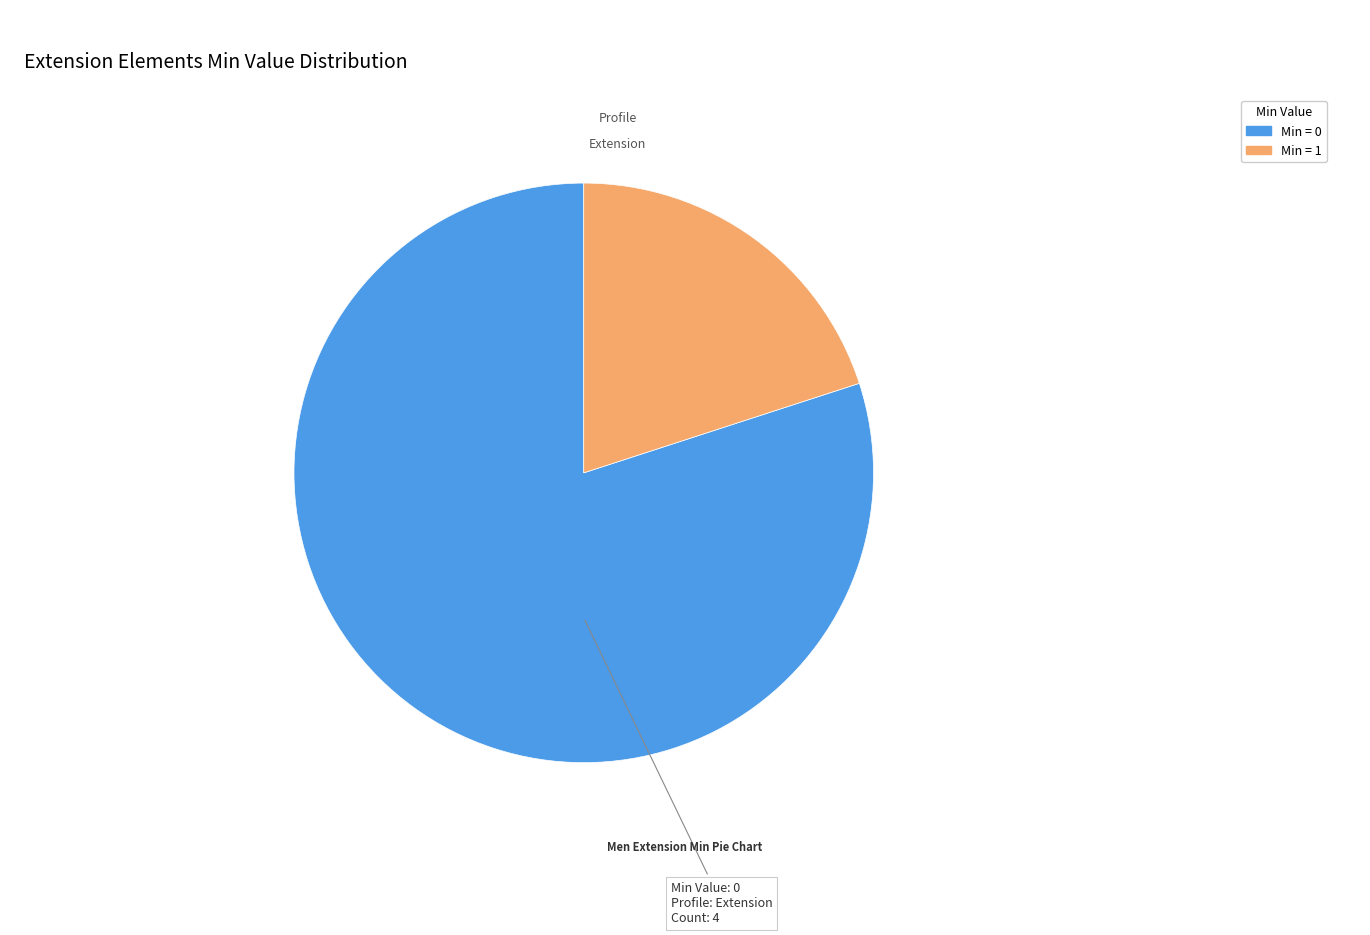

Which has a higher value, Min = 1 or Min = 0?

Min = 0